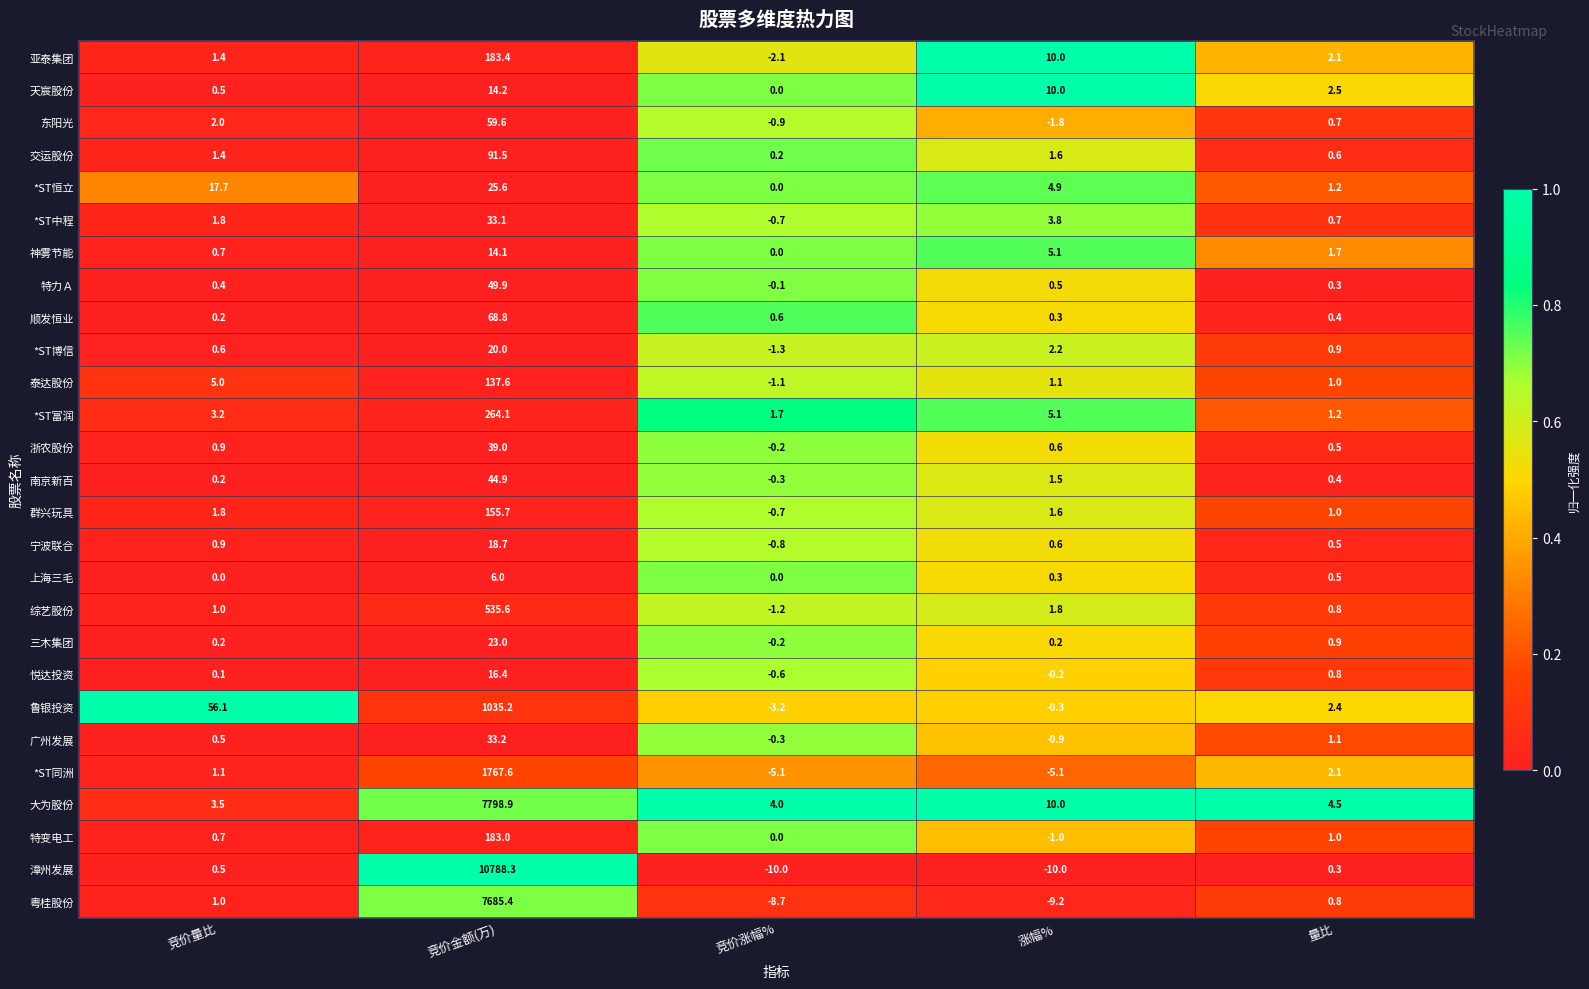

List the series in order of their peak value, lowest first.

上海三毛, 神雾节能, 天宸股份, 悦达投资, 宁波联合, *ST博信, 三木集团, *ST恒立, *ST中程, 广州发展, 浙农股份, 南京新百, 特力Ａ, 东阳光, 顺发恒业, 交运股份, 泰达股份, 群兴玩具, 特变电工, 亚泰集团, *ST富润, 综艺股份, 鲁银投资, *ST同洲, 粤桂股份, 大为股份, 漳州发展